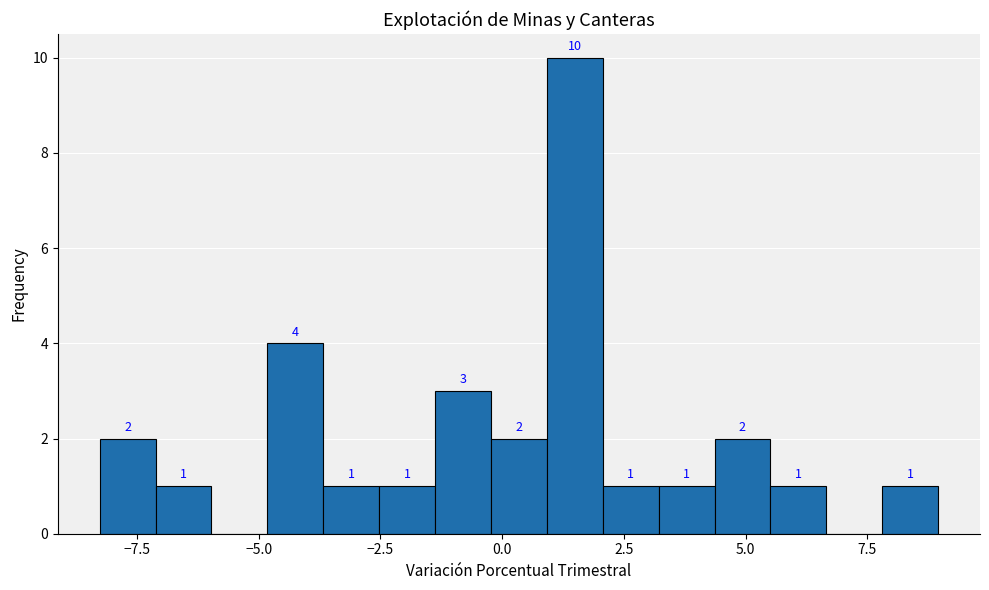

Around what value on the x-axis is the tallest bar? Give the approximate position of its centre, as read against the axis.

1.5